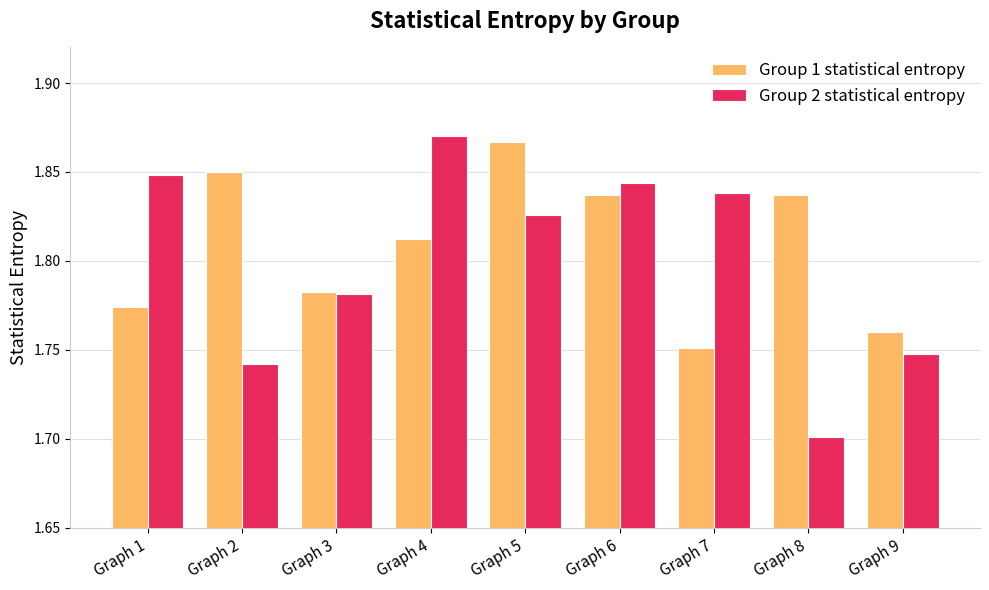

Is it true that Group 2 statistical entropy equals 1.7 at Graph 8?

True